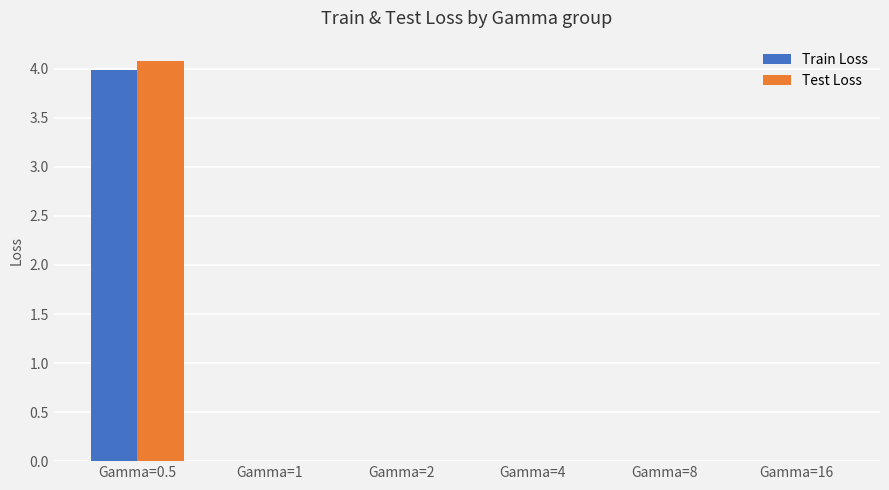

What is the total value across all series at Gamma=0.5?

8.1